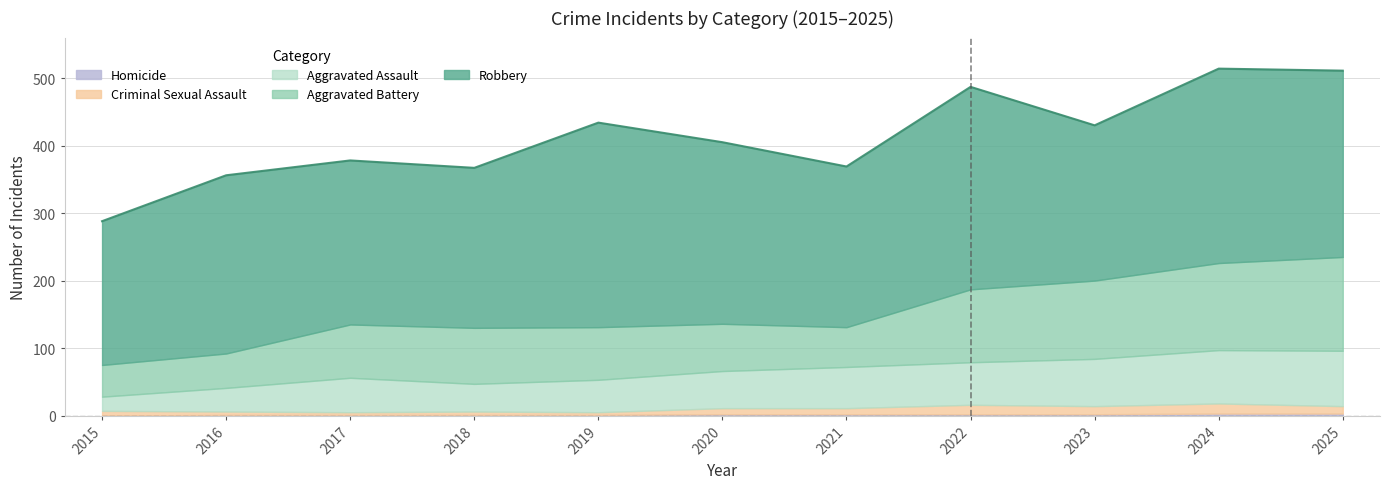

How many values in Homicide are above zero?

10